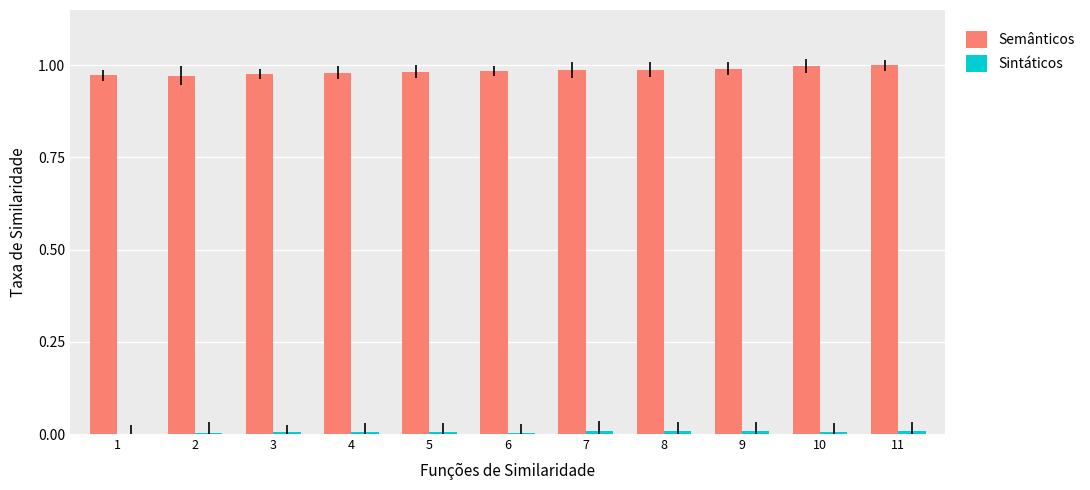

Is it true that Semânticos equals 1.0 at 6?

True